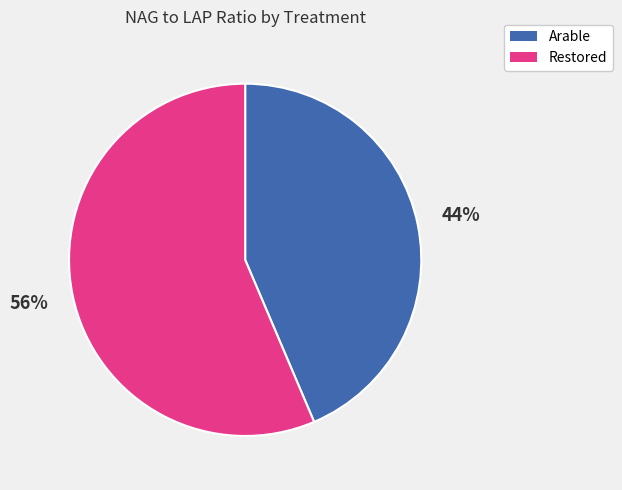

Approximately how many times larger is the value at Arable compared to Restored?

0.8